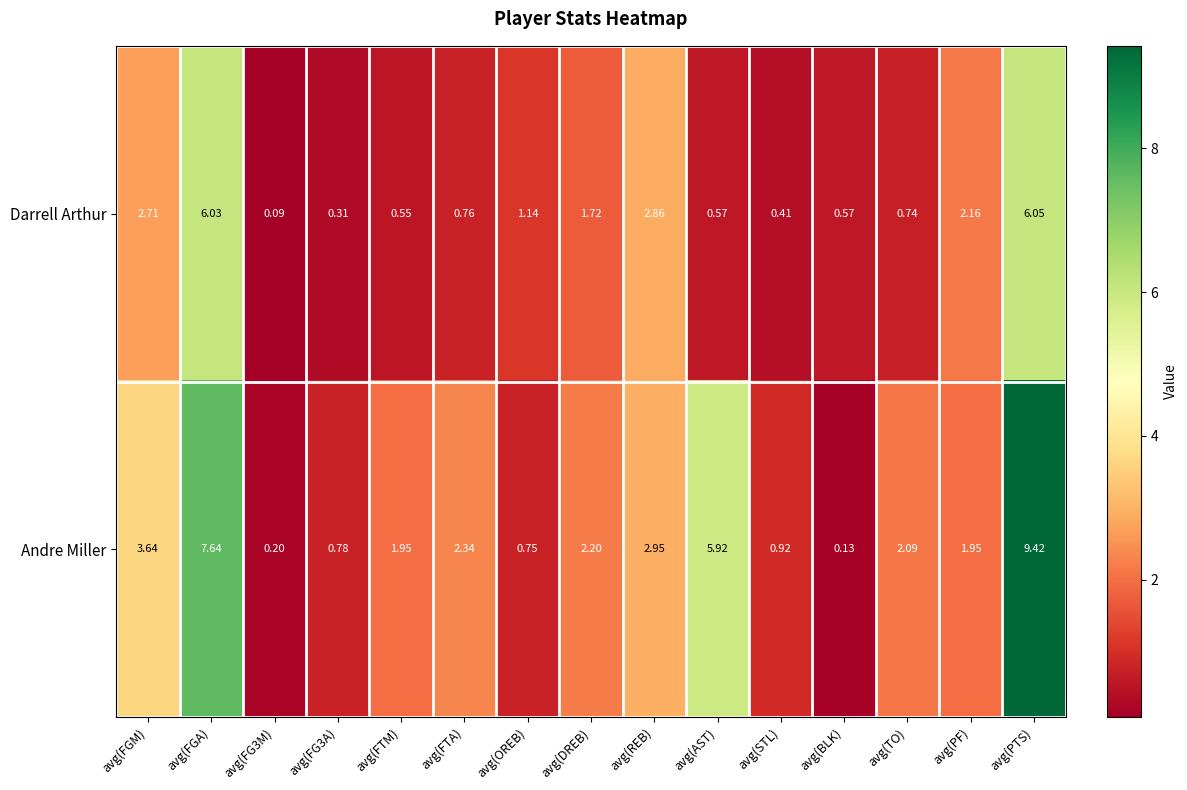

Which series has the largest total across all categories?

Andre Miller